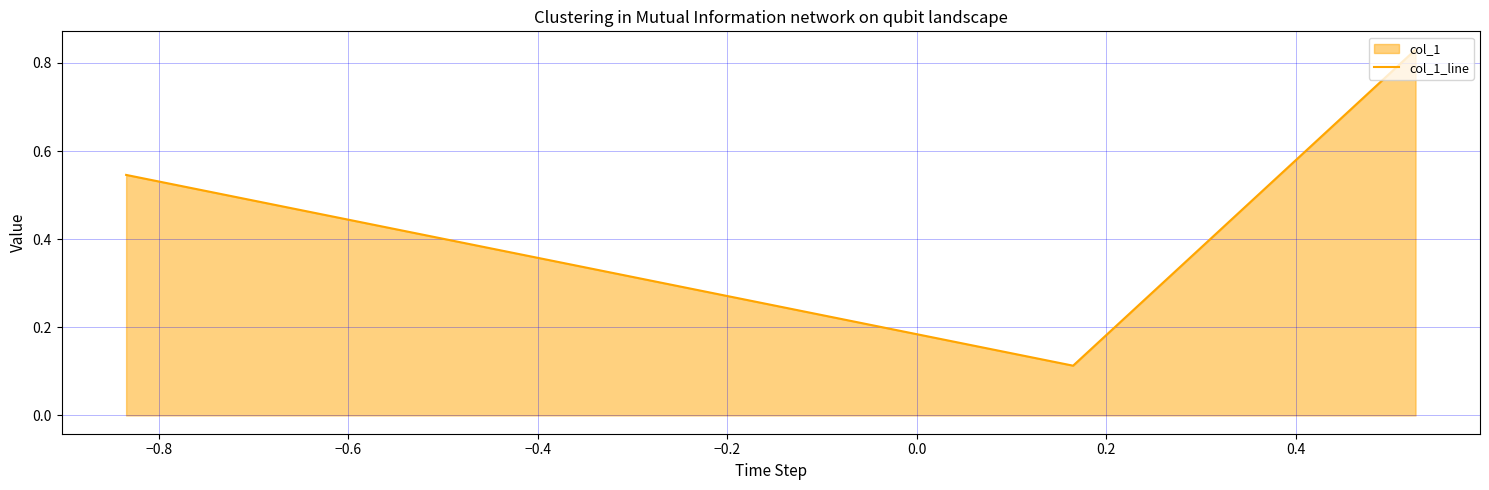

Count the values in the range 0 to 1.

3